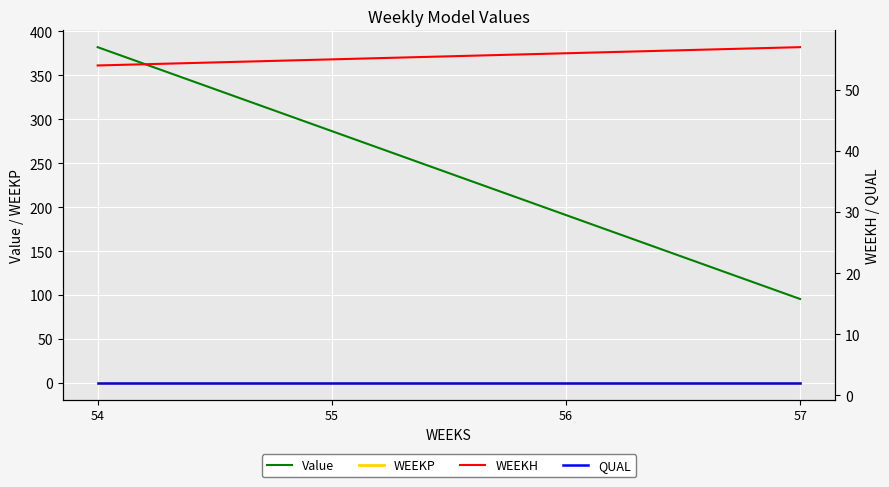

At which category is the sum across all series the highest?

54